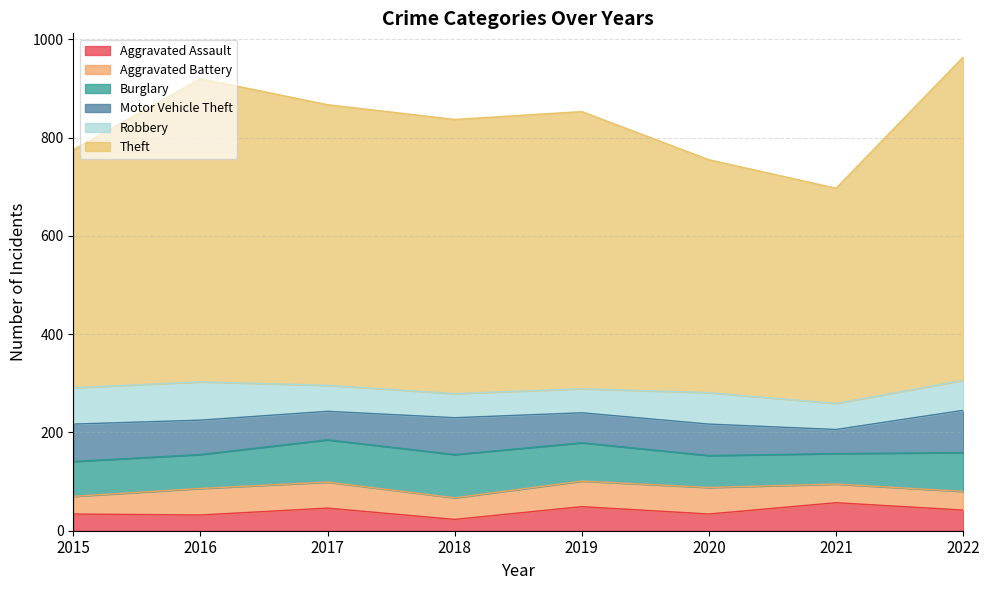

How many interior local valleys does the Motor Vehicle Theft series have?

3